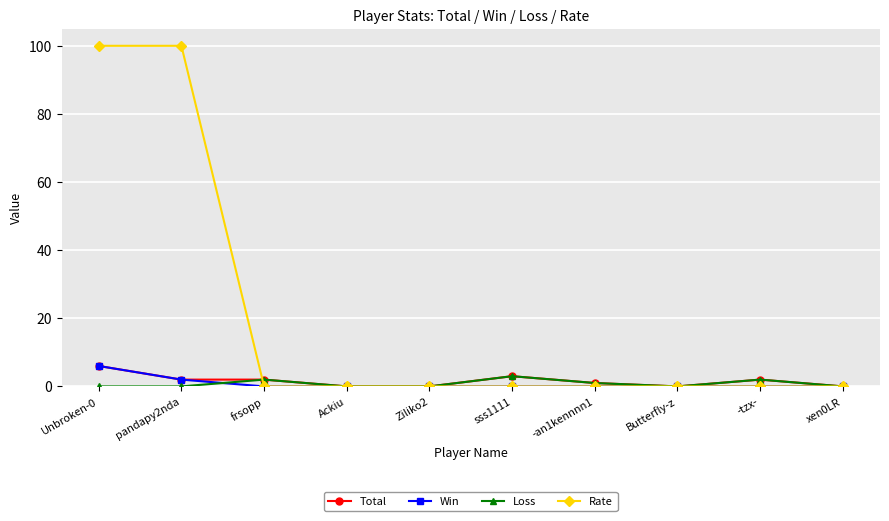

What is the maximum value for Rate?

100